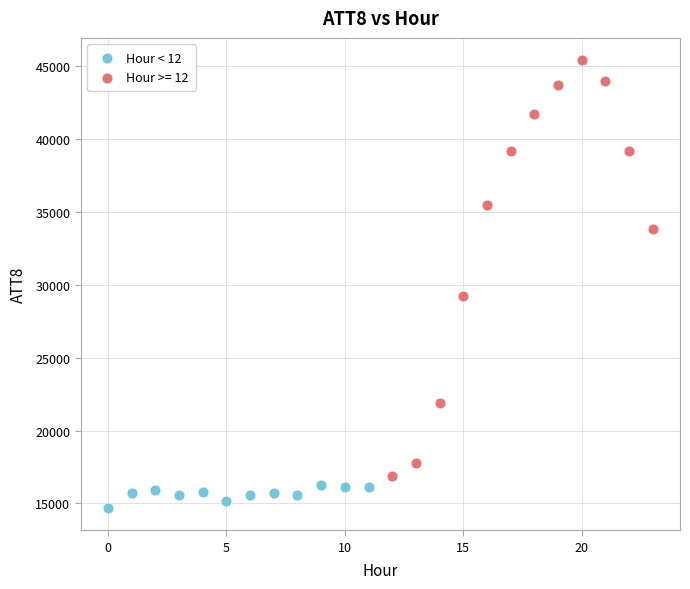

Which series contains the highest Y value?

Hour >= 12